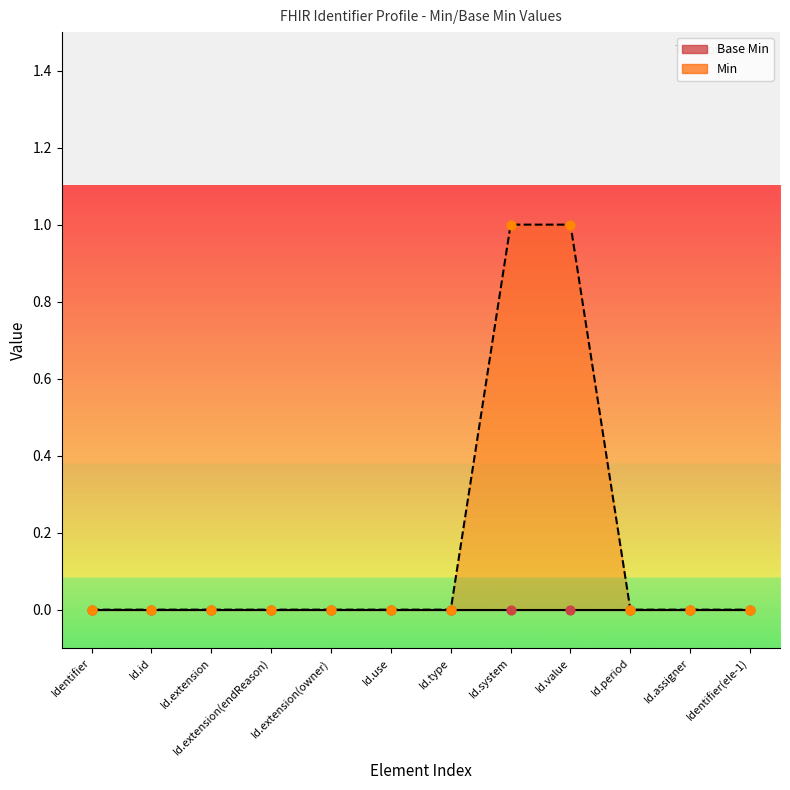

Is the value of Base Min points at Id.use greater than the value of Base Min line at Identifier?

No